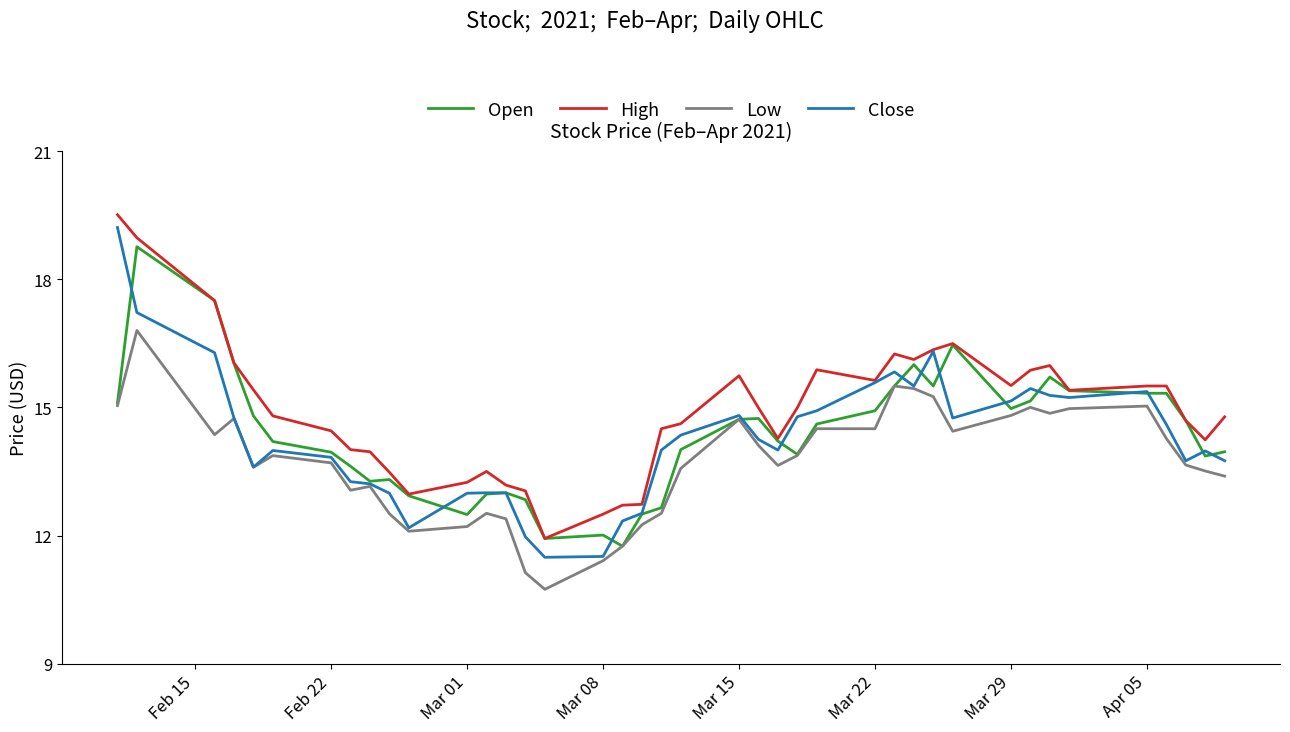

Rank the series by their maximum value, from lowest to highest.

Low, Open, Close, High